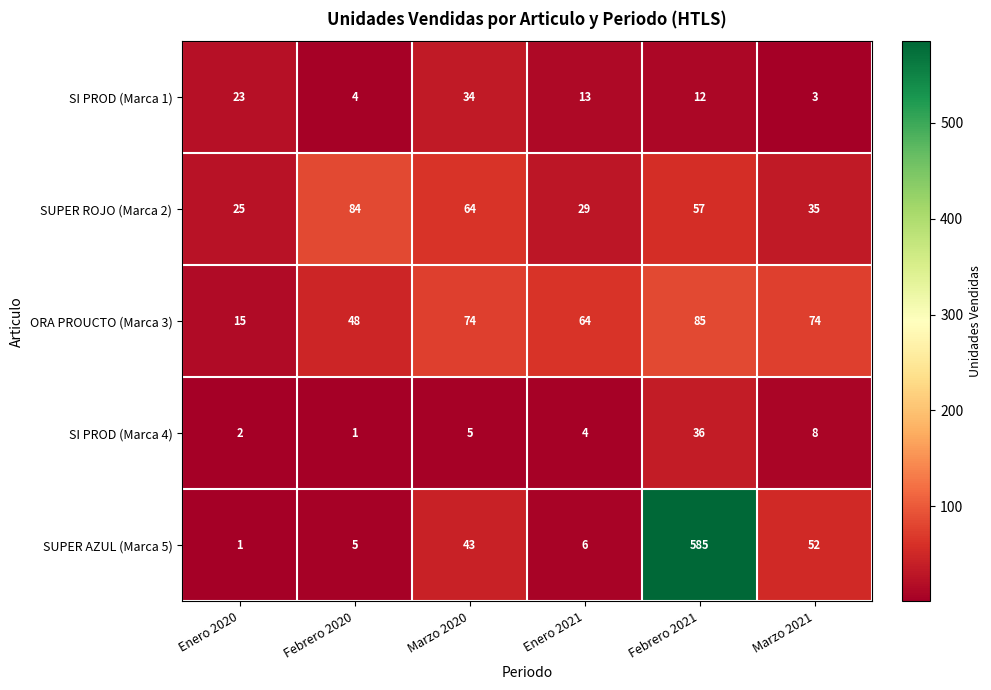

Which series has the largest range (max minus min)?

SUPER AZUL (Marca 5)